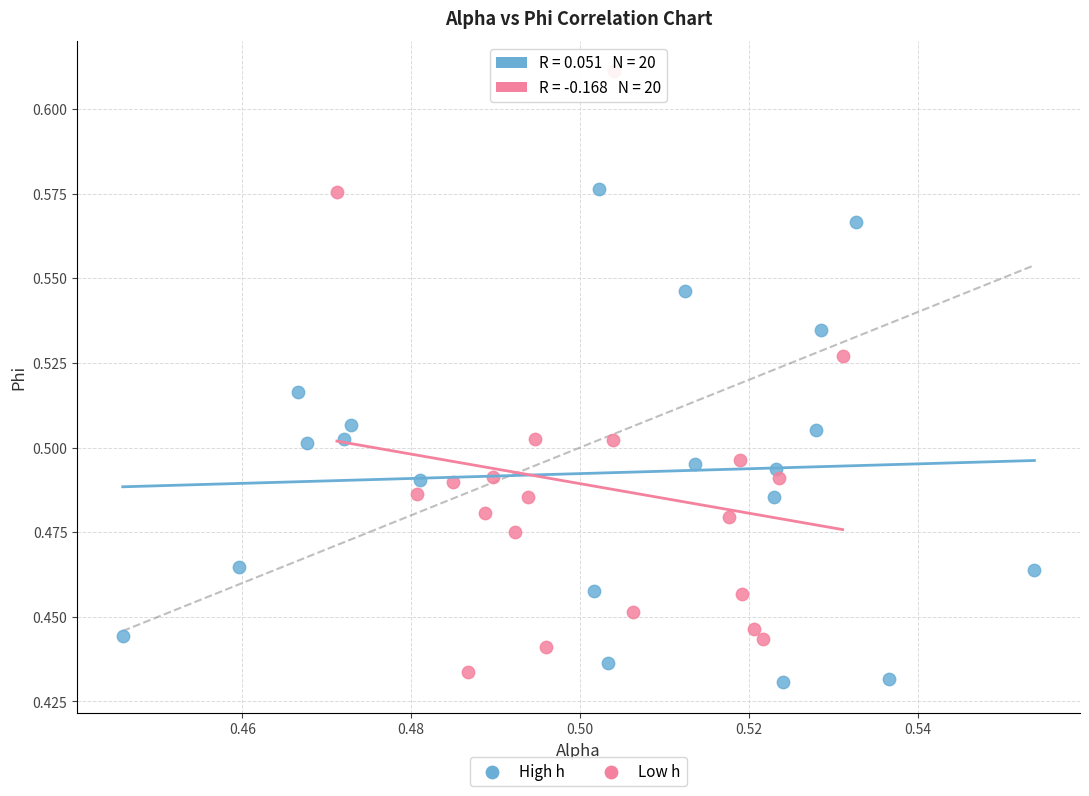

Which series reaches the maximum Y coordinate?

Low h